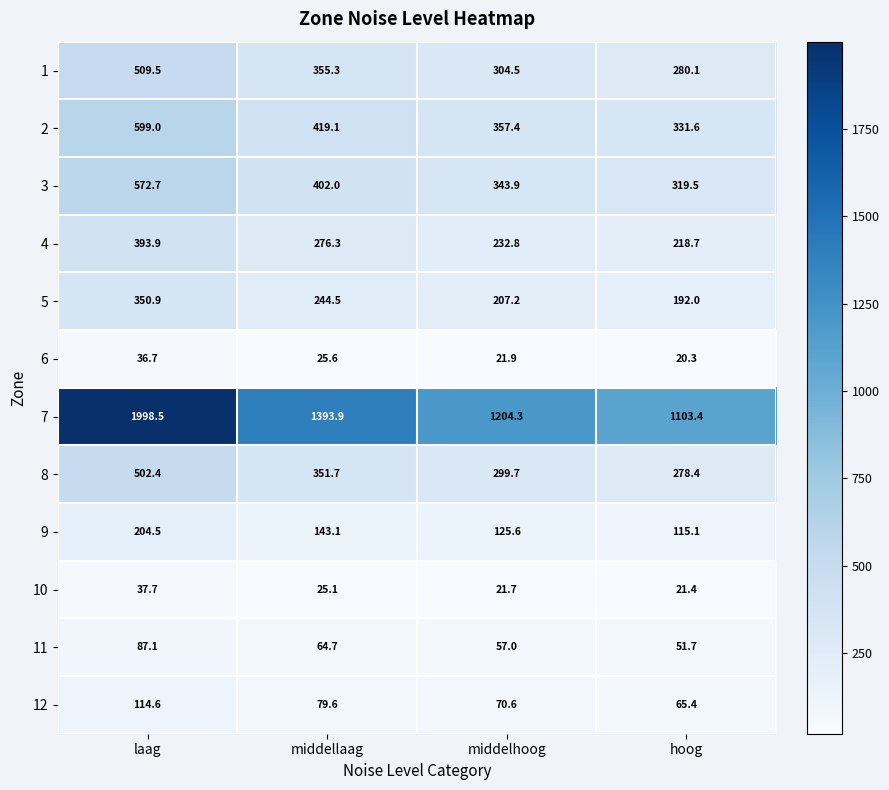

What is the difference between the maximum and minimum values in the 3 series?

253.2